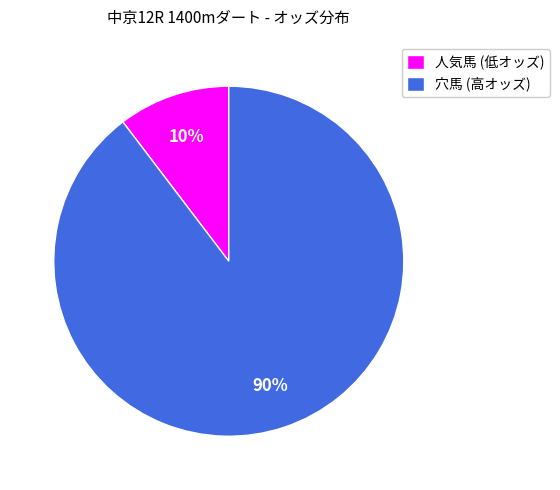

How many segments does this pie chart have?

2